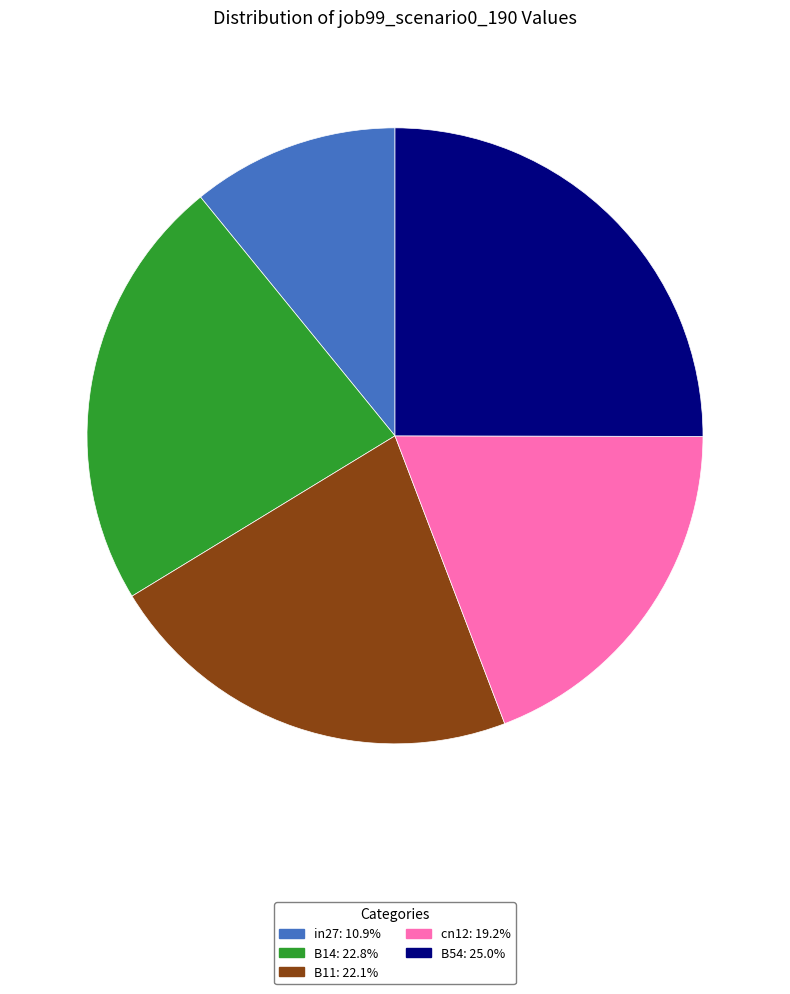

Count the number of slices in the pie.

5